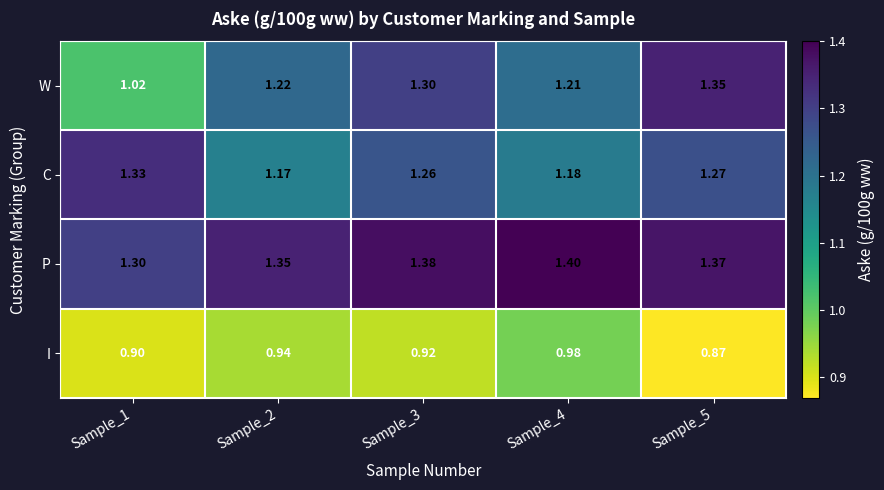

Which category has the highest value across all series?

Sample_4